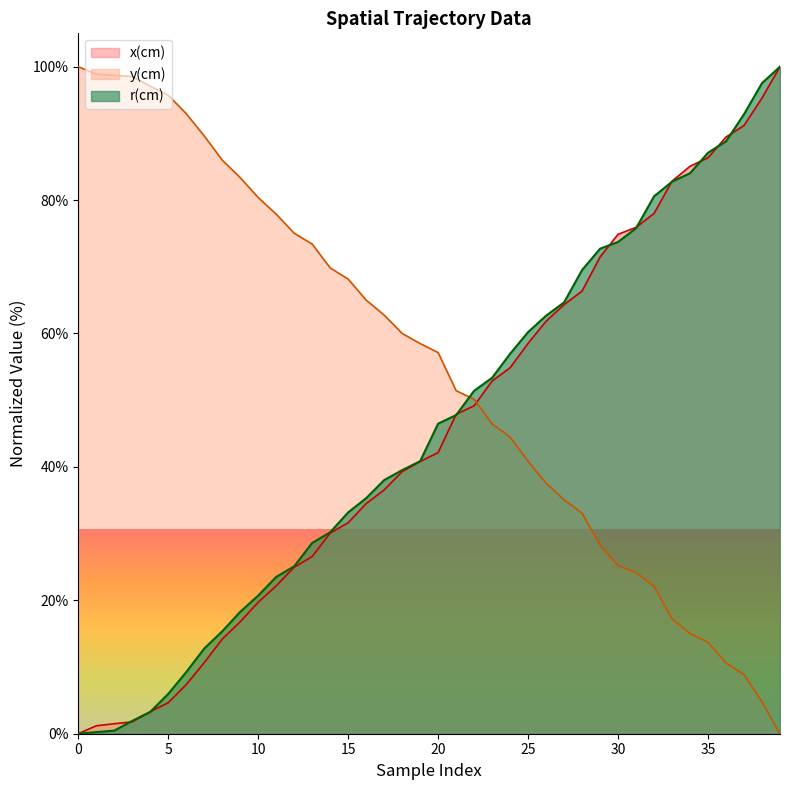

True or false: x(cm) has a value of 64.3 at 27.

True